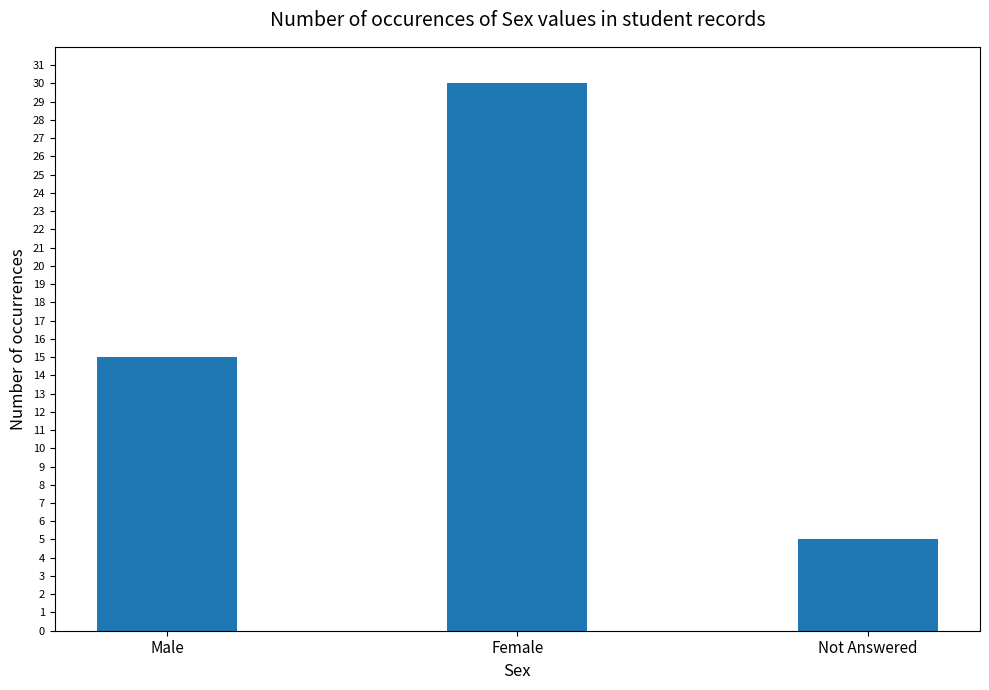

List the labels in order of value, largest first.

Female, Male, Not Answered